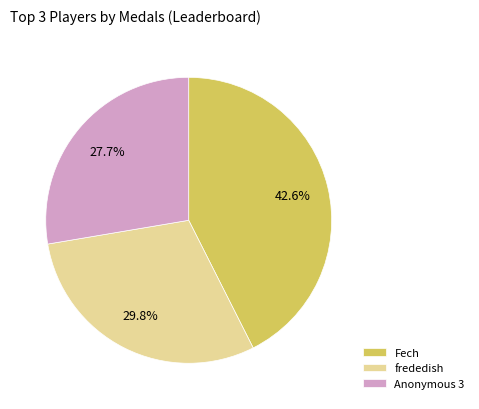

Is Anonymous 3 the majority of the pie?

No